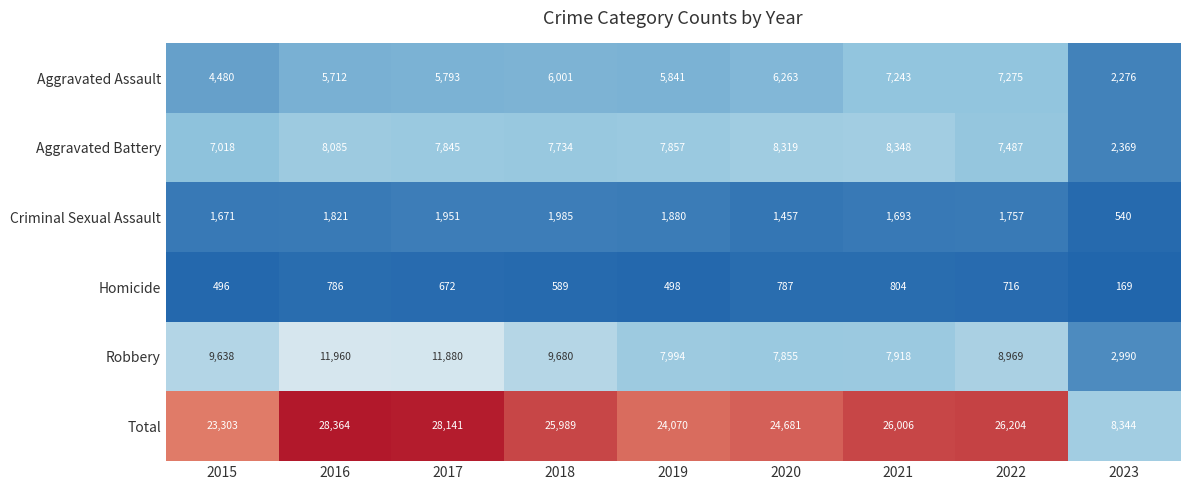

Is it true that Aggravated Assault equals 1980 at 2020?

False